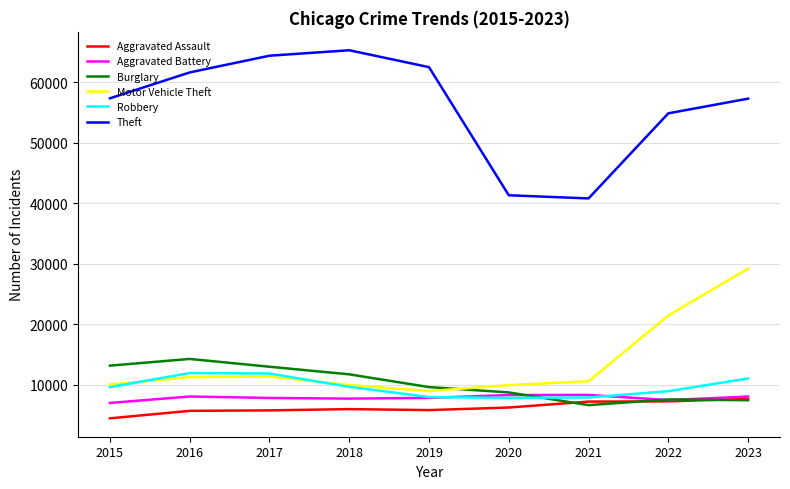

The Robbery series shows 4928 at 2021. True or false?

False